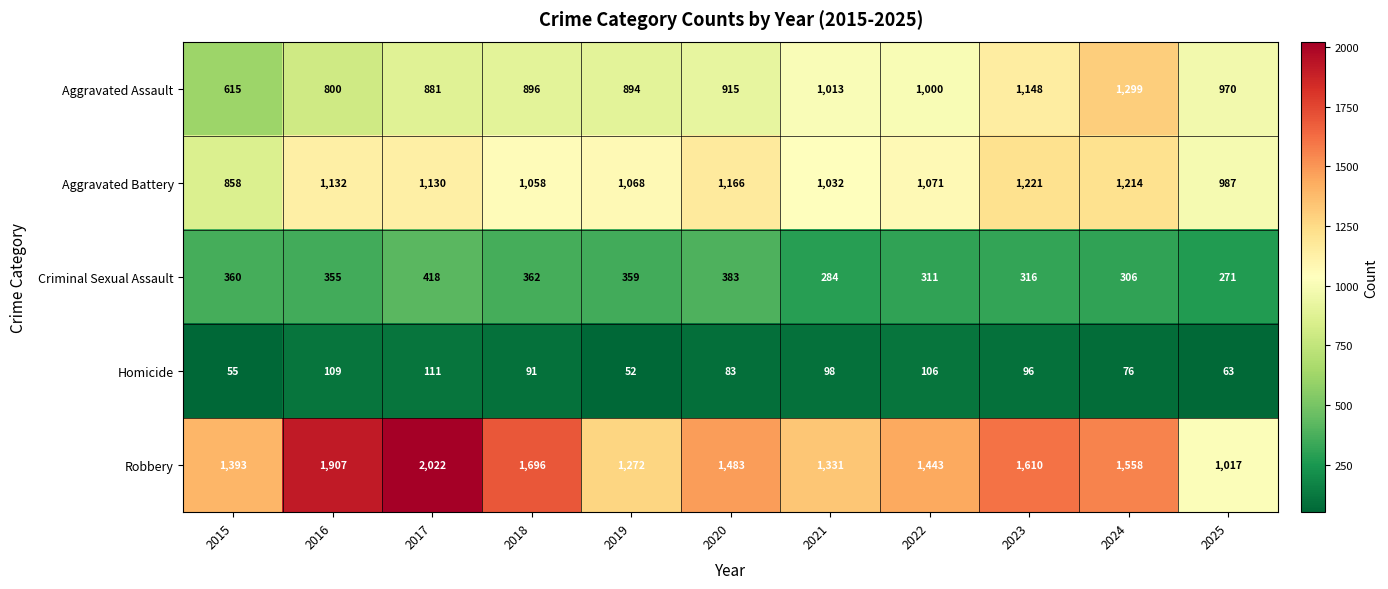

How many distinct data groups are displayed?

5